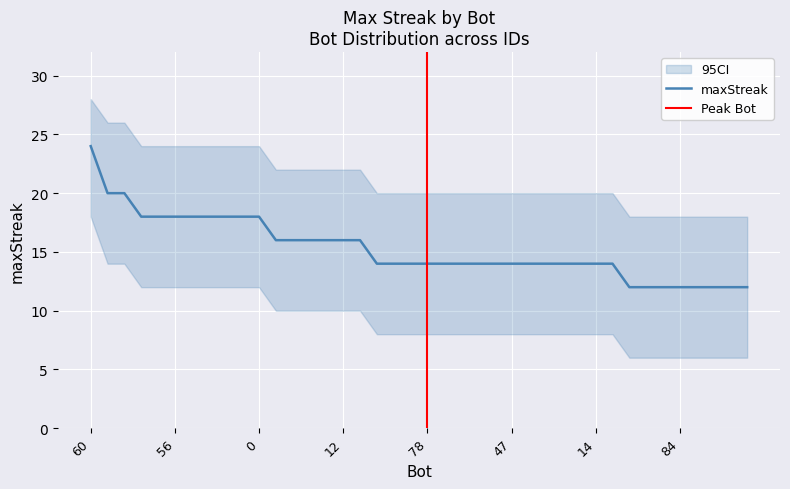

Rank the categories by value from lowest to highest.

100, 97, 85, 84, 83, 82, 76, 74, 94, 90, 79, 78, 75, 61, 59, 51, 47, 45, 41, 39, 38, 14, 4, 98, 80, 44, 30, 12, 3, 95, 64, 56, 48, 42, 31, 19, 0, 67, 37, 60